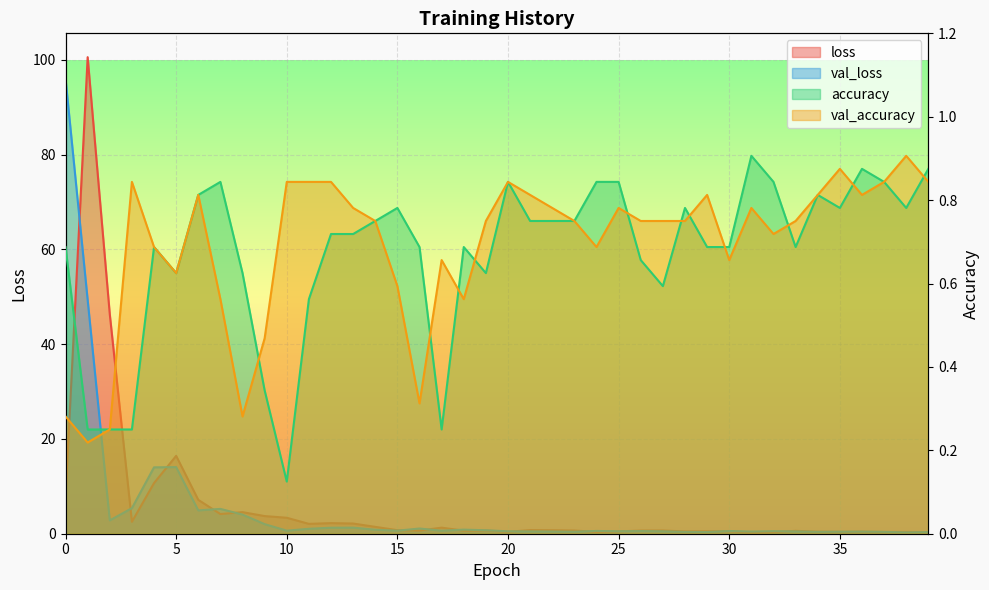

True or false: val_accuracy has more than 0 interior local peaks.

True